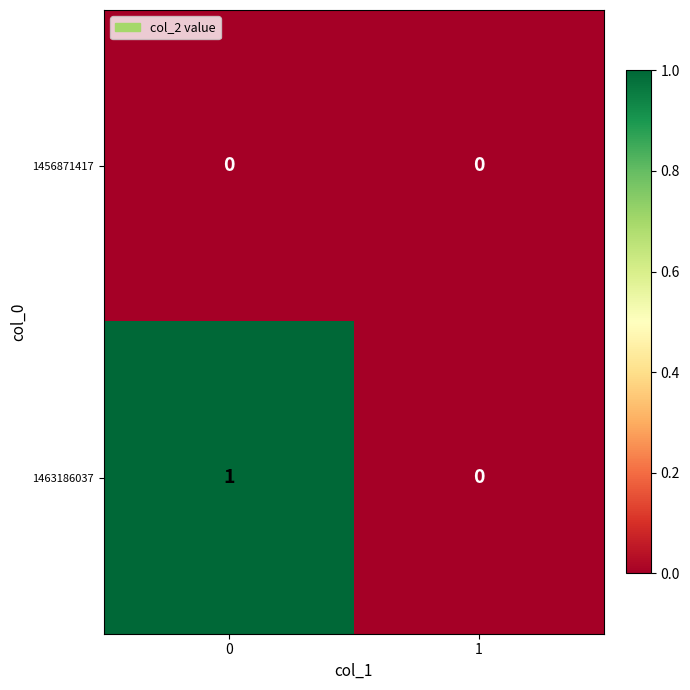

Which series has the largest total across all categories?

1463186037